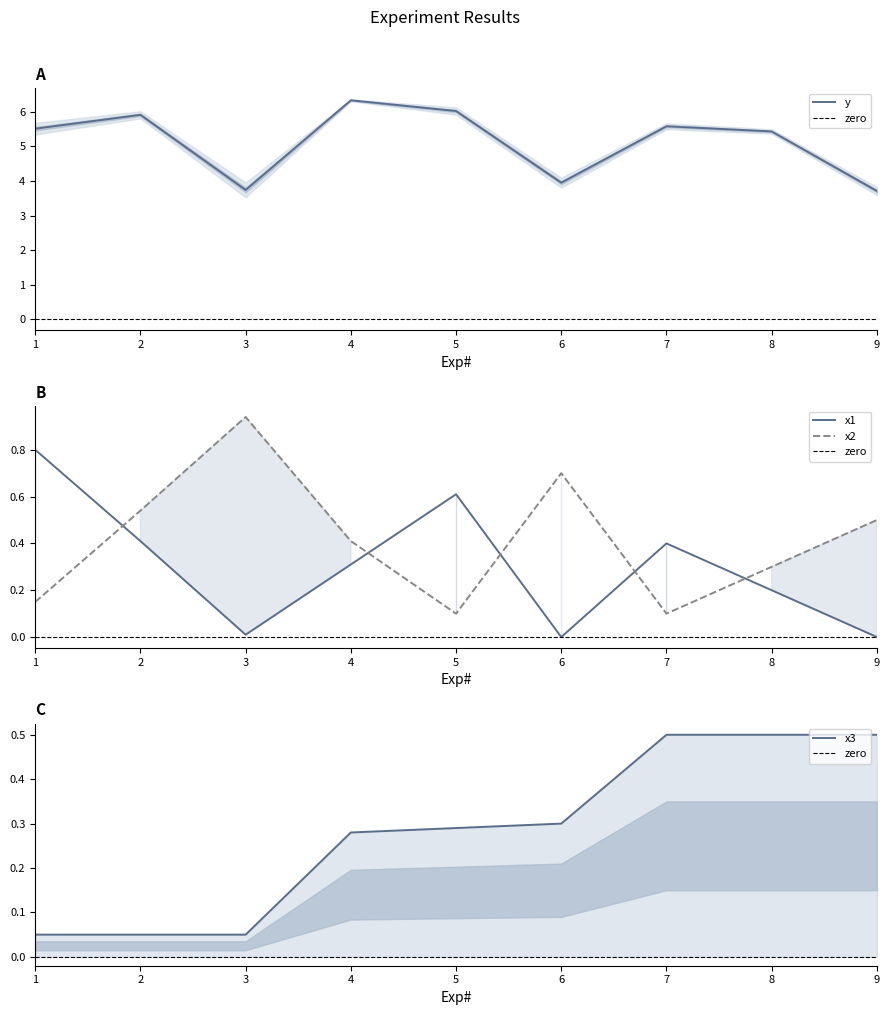

True or false: x2 has a value of 0.3 at 4.

False